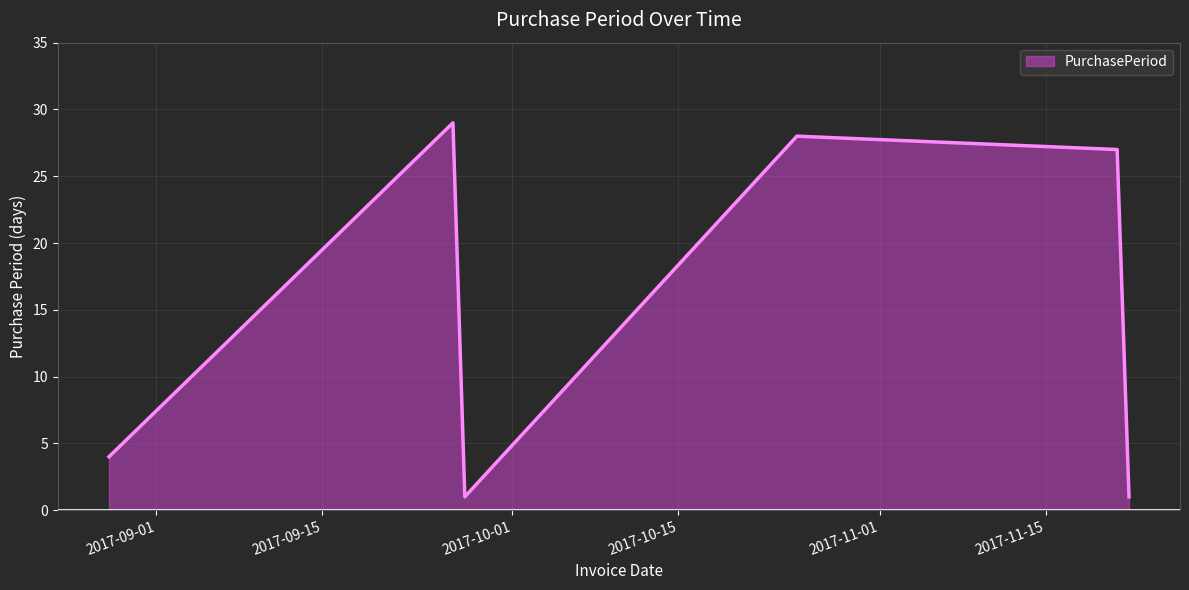

True or false: the data has more than 1 interior local peaks.

True